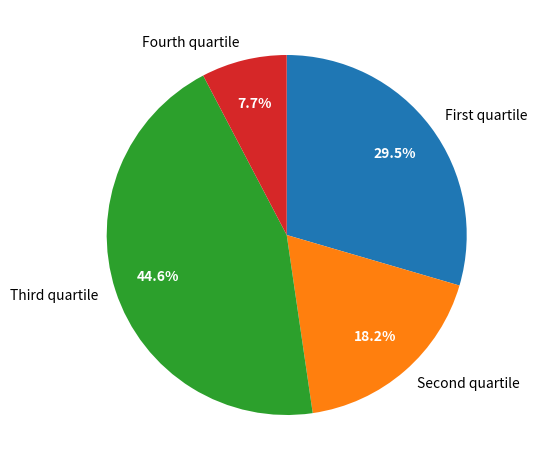

Which category has the biggest portion of the pie?

Third quartile